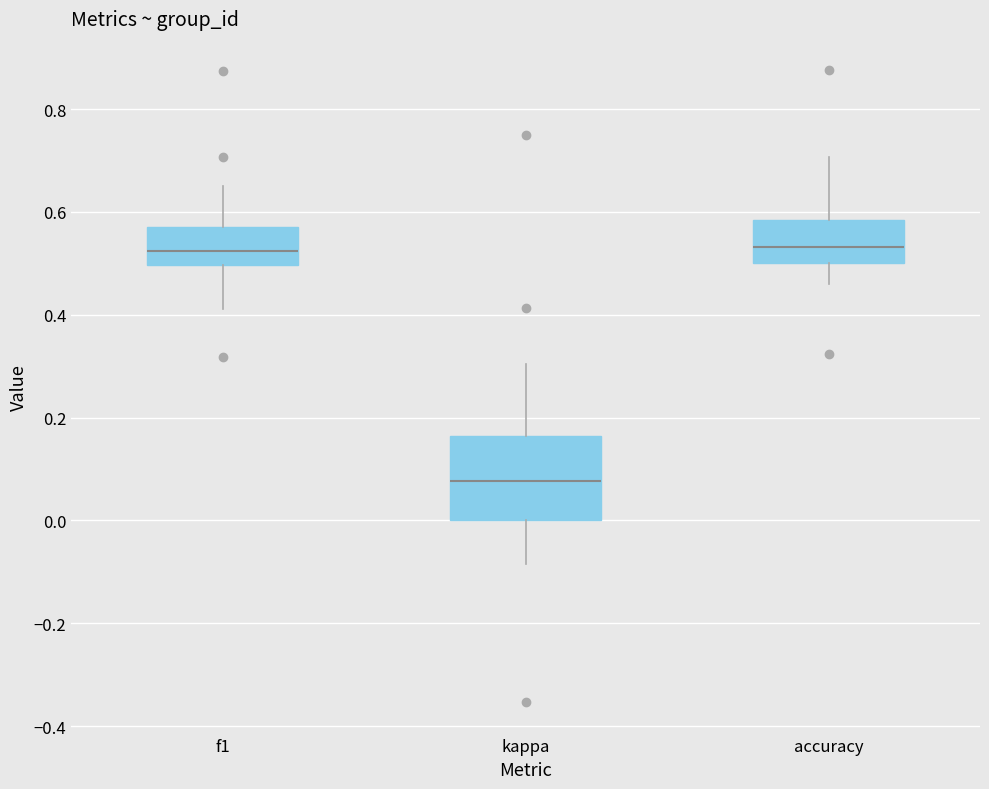

Which box is the tallest, from its lower edge to its upper edge?

kappa